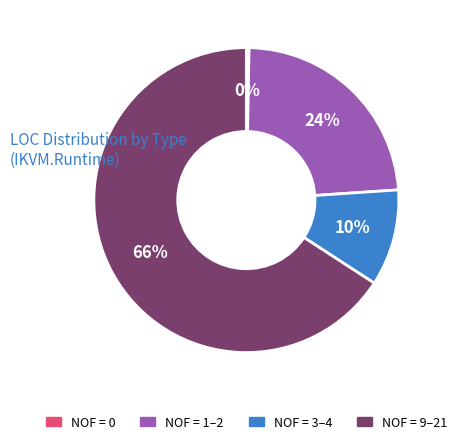

Is there any slice that represents more than half of the pie?

Yes